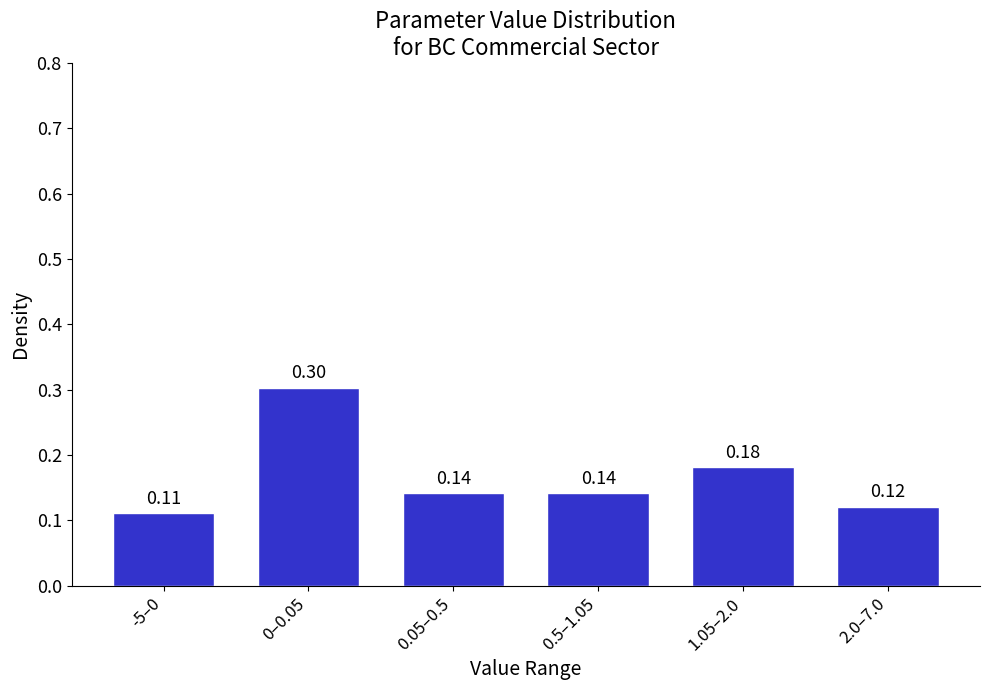

What is the sum of all values?

1.0